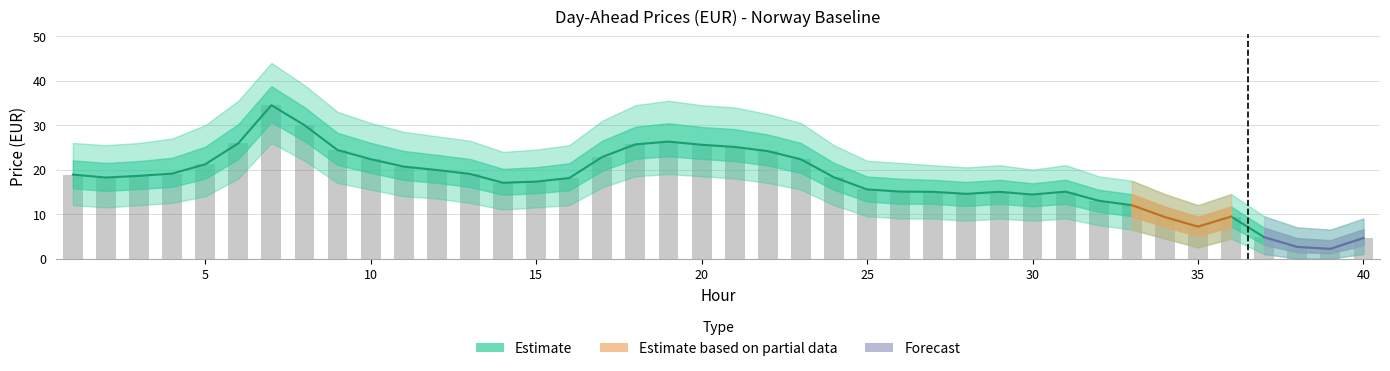

Rank the categories by Estimate_upper value from lowest to highest.

39, 38, 40, 37, 35, 34, 36, 33, 32, 30, 28, 27, 29, 31, 26, 25, 14, 15, 16, 2, 24, 3, 1, 13, 4, 12, 11, 5, 23, 10, 17, 22, 9, 21, 20, 18, 6, 19, 8, 7